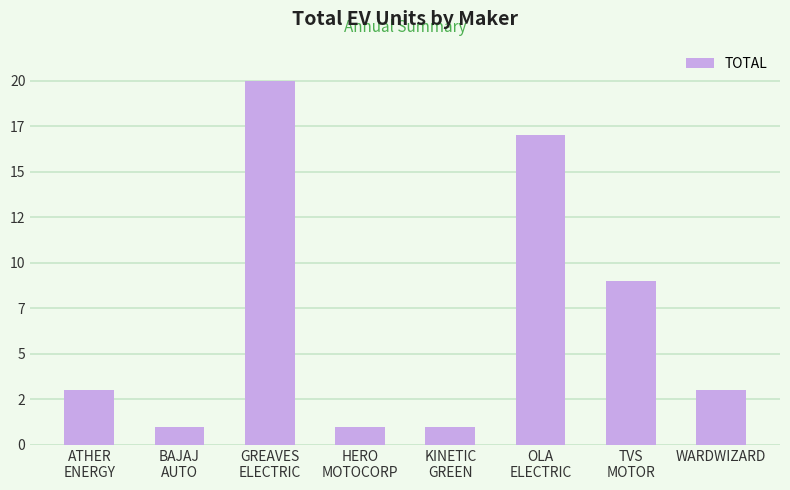

What is the difference between the maximum and minimum values?

19